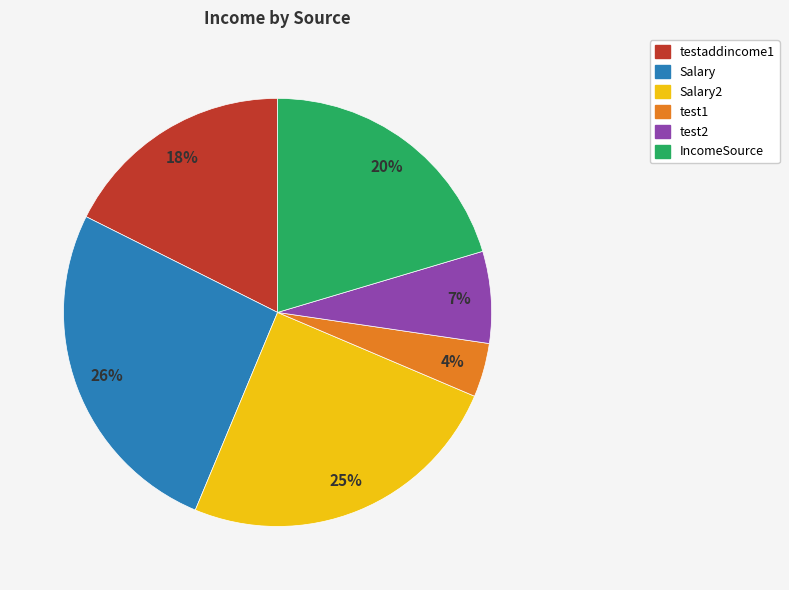

How many slices are in this pie chart?

6